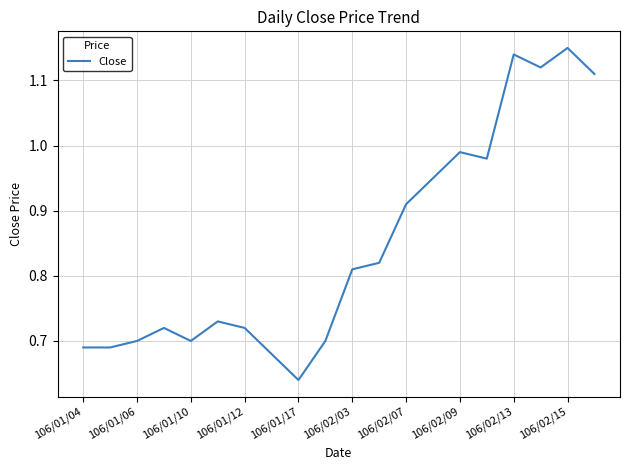

What is the difference between the maximum and minimum values?

0.5